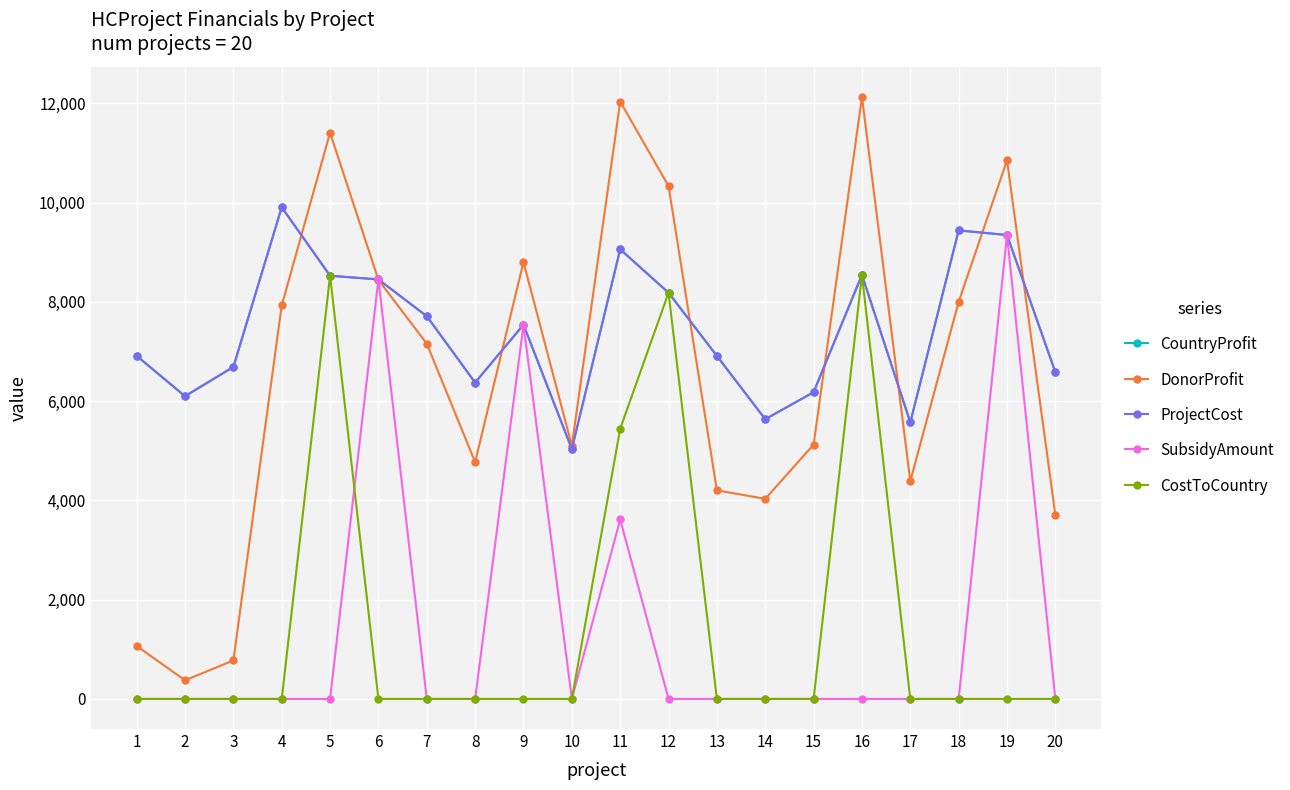

Is this an area chart (filled region under the line)?

No